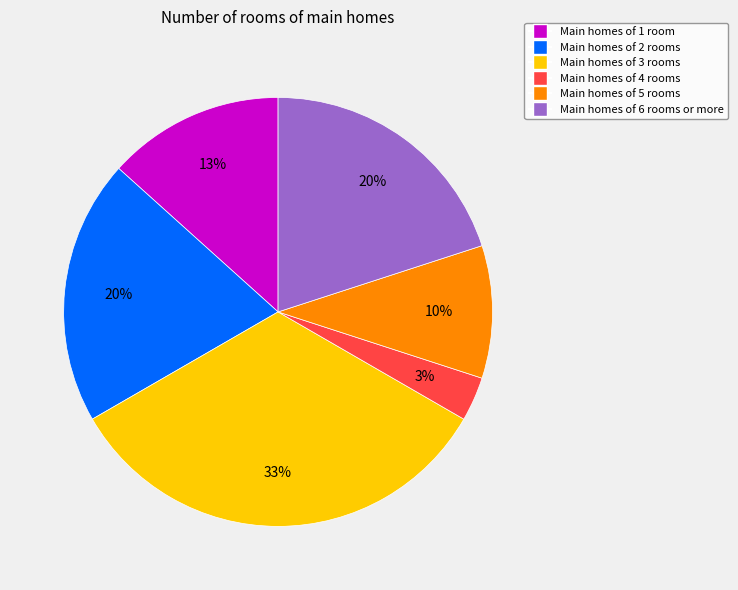

Which slice is the largest?

Main homes of 3 rooms